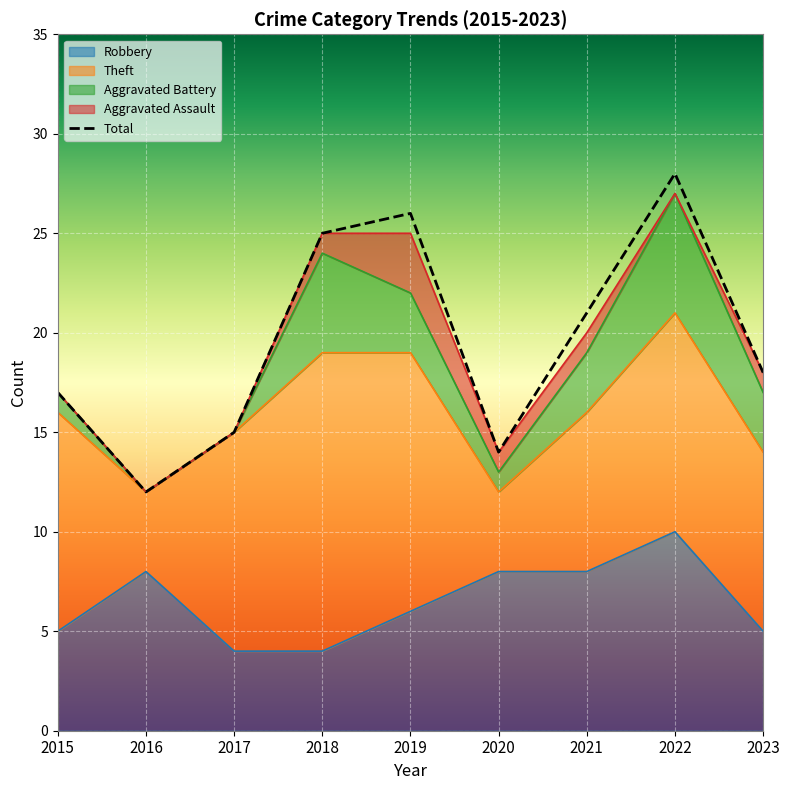

True or false: the data shows 9 at 2015.

False